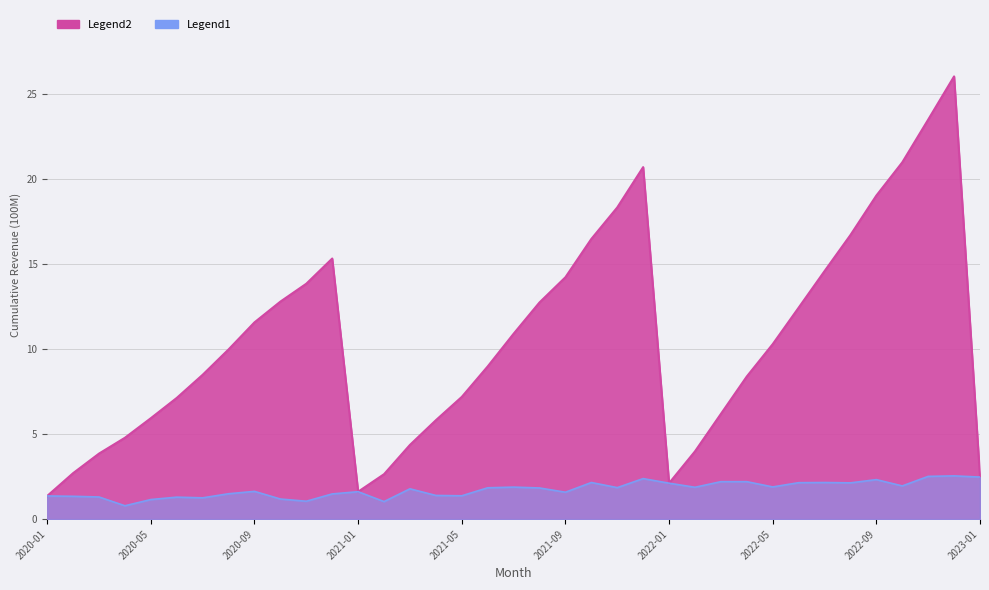

Is it true that the value at 2020-02 is 2.7?

True